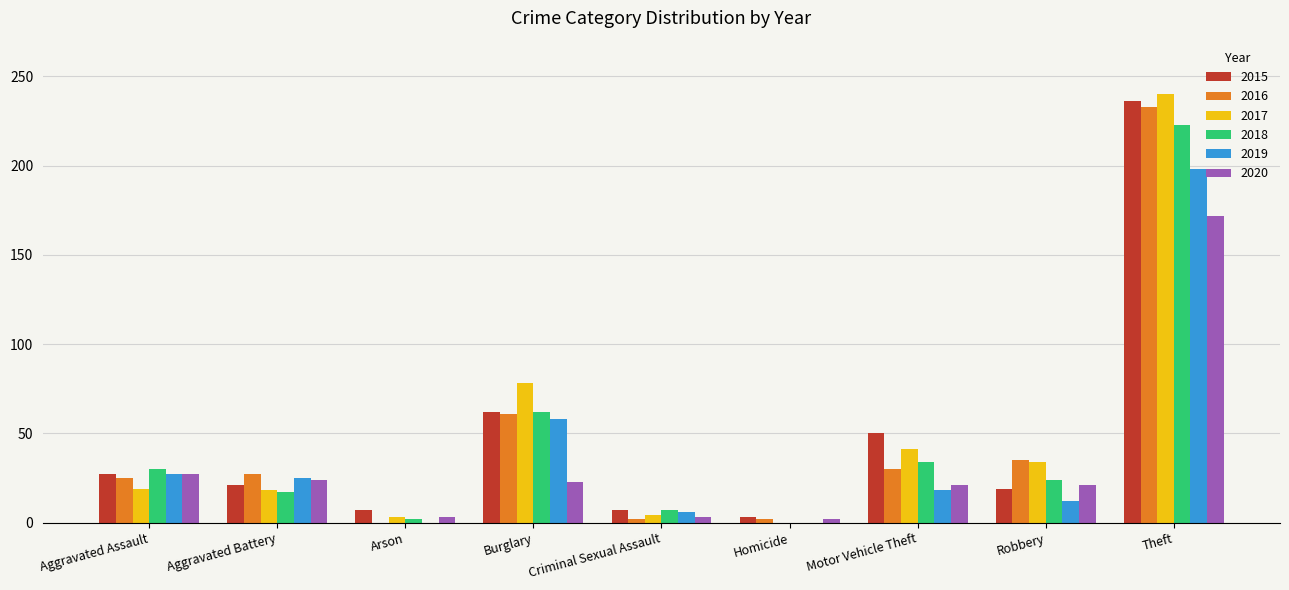

Where is 2020 nearest to the value 87?

Aggravated Assault